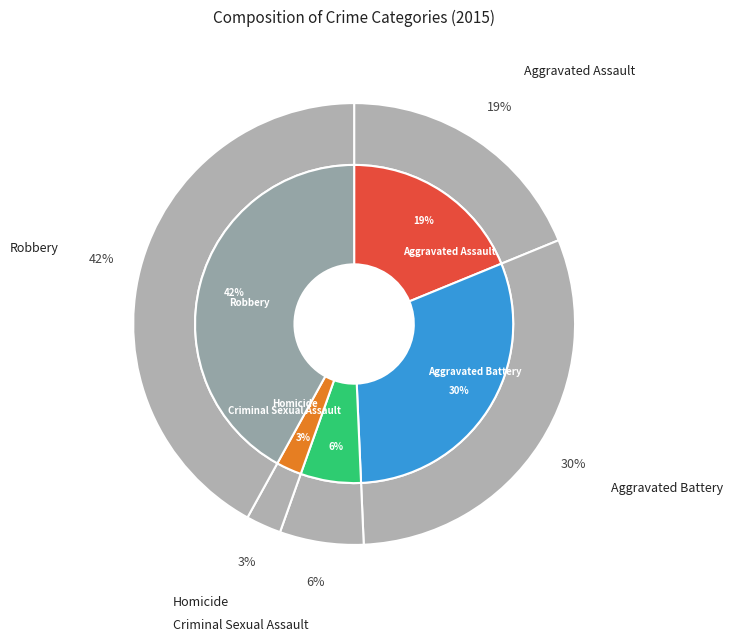

Which has a higher value, Robbery or Aggravated Assault?

Robbery